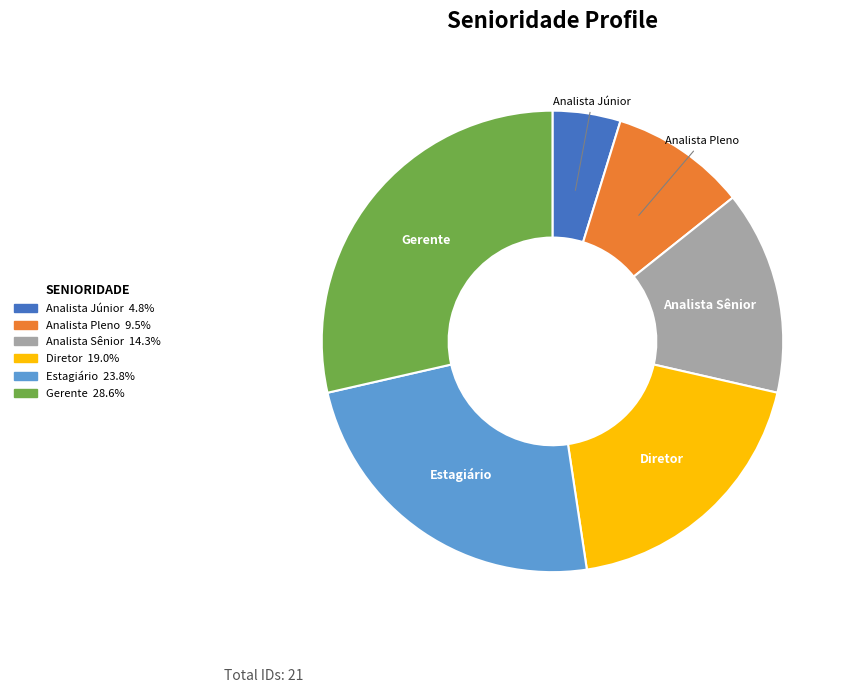

Combined, do Gerente and Estagiário account for over 50%?

Yes